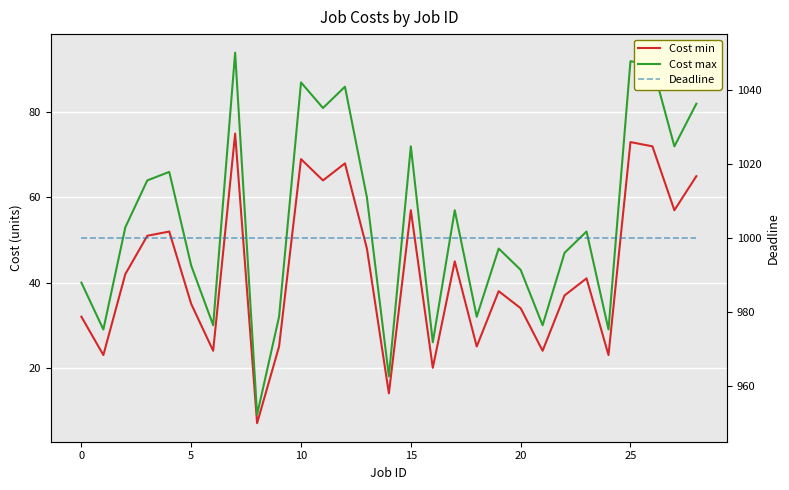

Which series has the widest spread of values?

Cost max